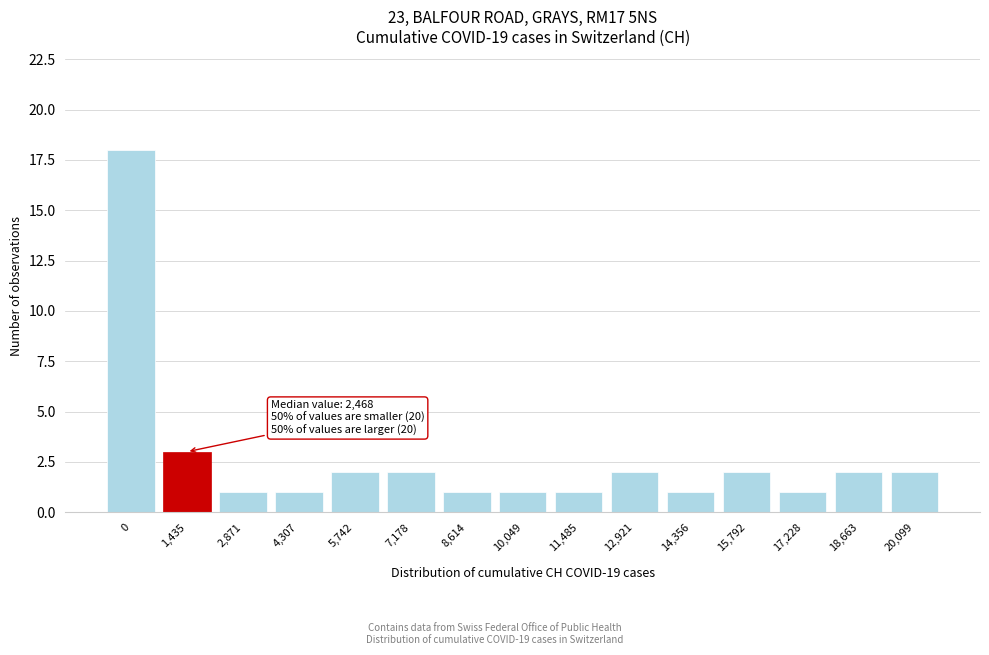

Reading right to left, extract all data points from this chart.

2	2	1	2	1	2	1	1	1	2	2	1	1	3	18